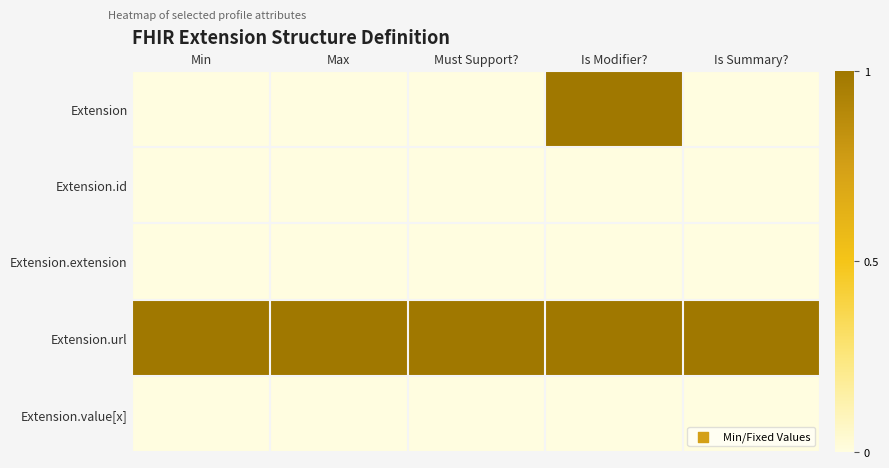

Which label corresponds to the smallest value in the chart?

Min